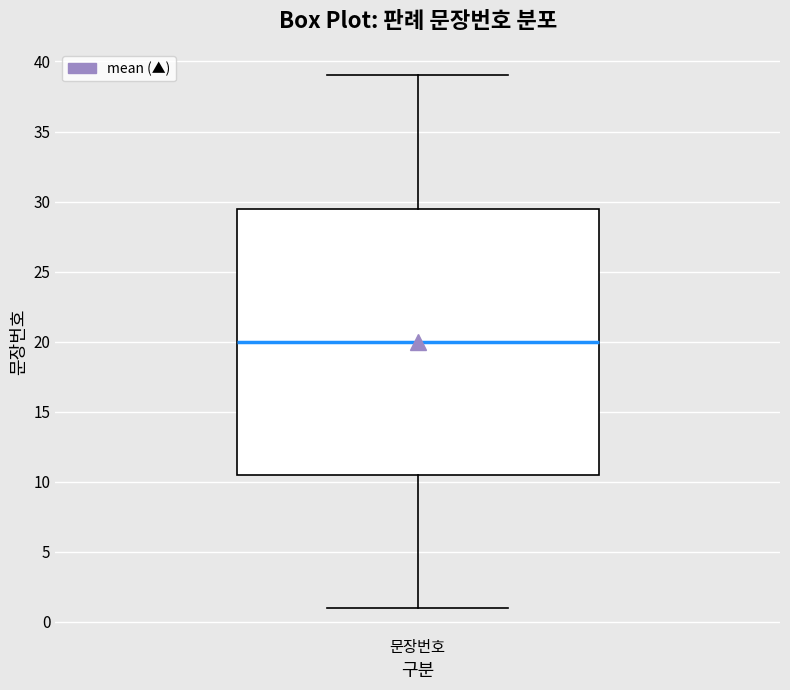

Where is the upper edge of the box for 문장번호 on the y-axis? The values are not printed on the chart, so give them approximately, as read against the axis.

29.5